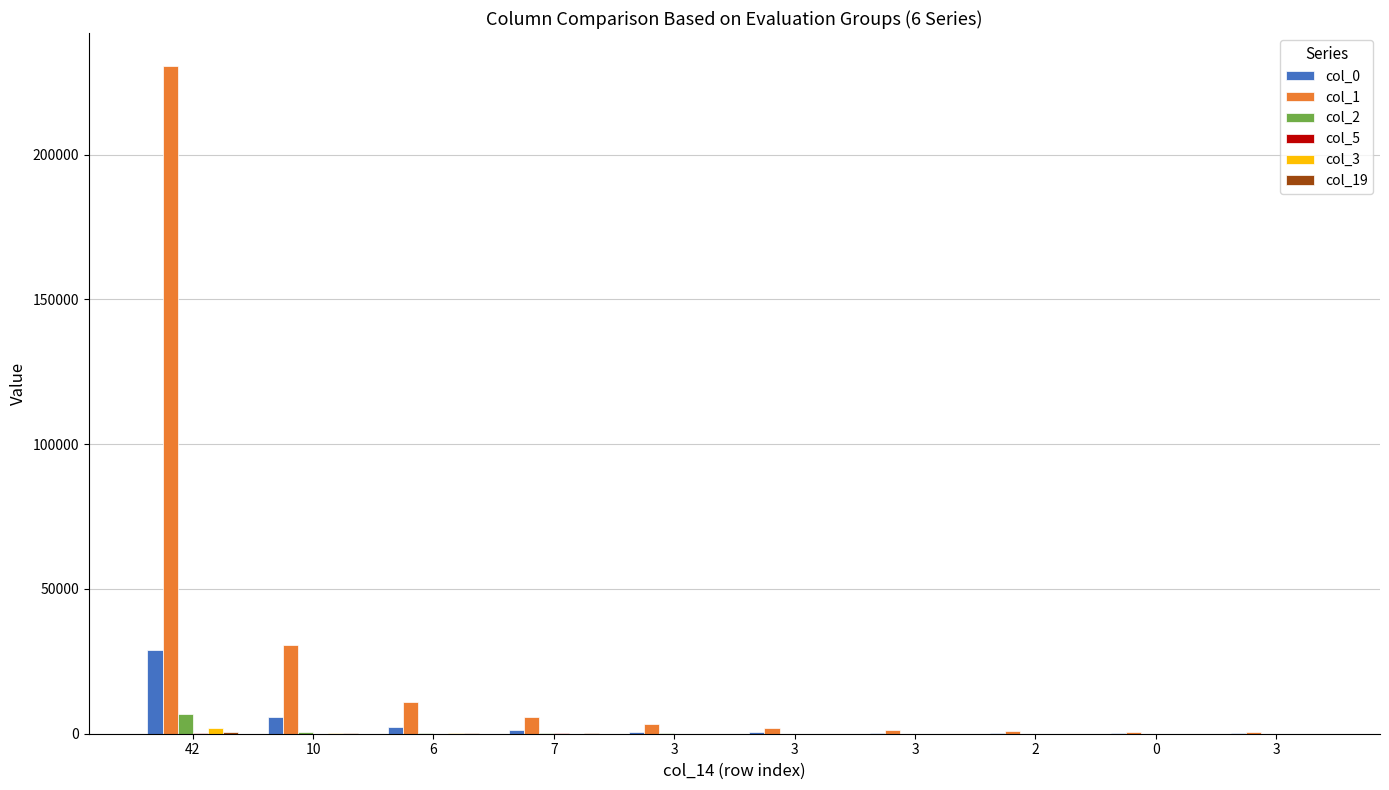

How many groups of bars are there?

10